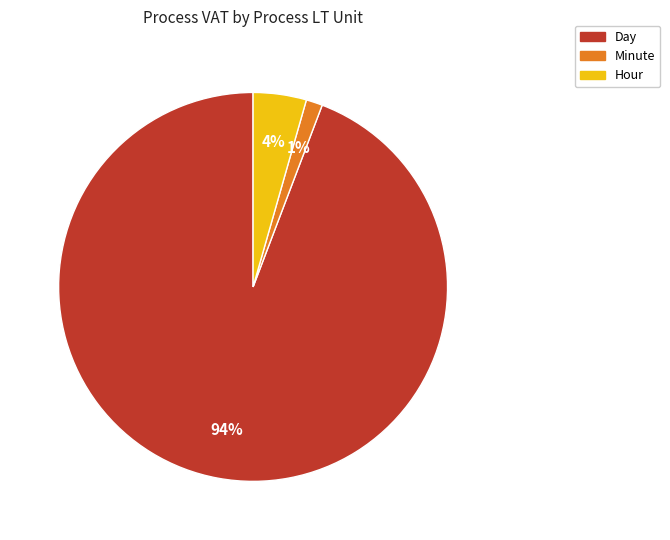

Which category has the smallest portion of the pie?

Minute